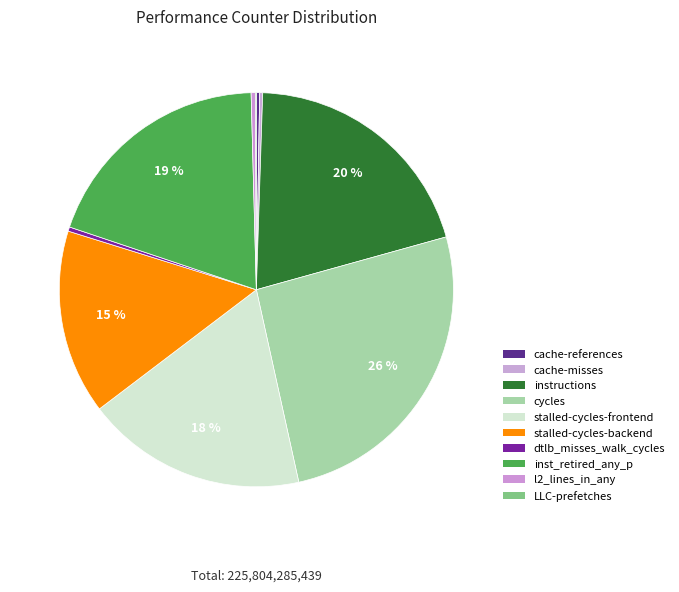

To the nearest percent, what is the combined percentage of cache-references and cycles?

26%